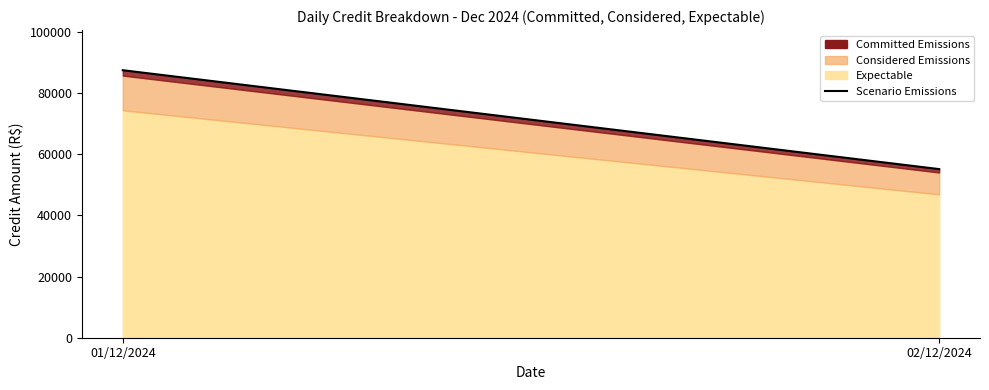

Rank the categories by value from highest to lowest.

01/12/2024, 02/12/2024